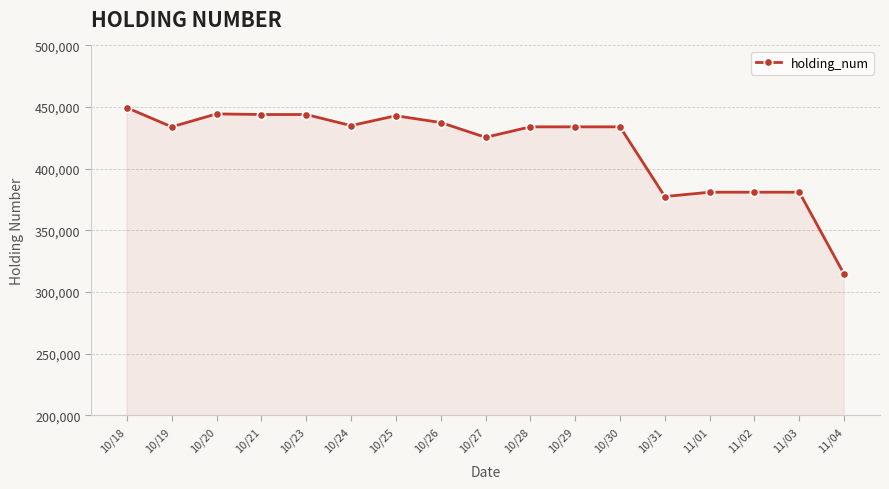

How many lines are shown in the chart?

1